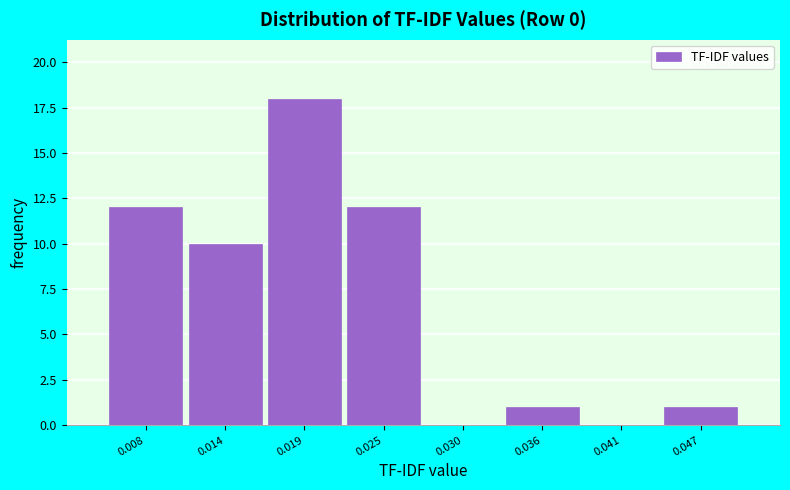

Reading left to right, list every bar in this chart as the range it spans on the x-axis followed by its height. Neither the bar edges nor the heights are printed on the chart, so give them approximately, as read against the axes.

0.005 to 0.011: 12
0.011 to 0.016: 10
0.016 to 0.022: 18
0.022 to 0.027: 12
0.027 to 0.033: 0
0.033 to 0.039: 1
0.039 to 0.044: 0
0.044 to 0.050: 1